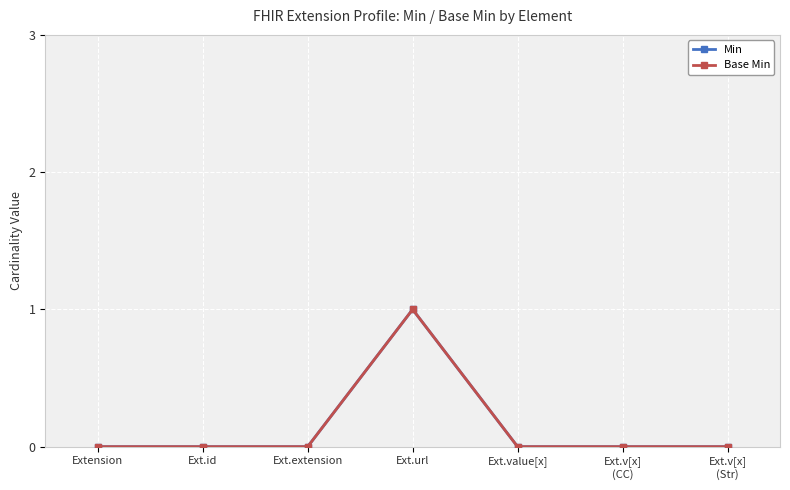

Does the chart have visible grid lines?

Yes